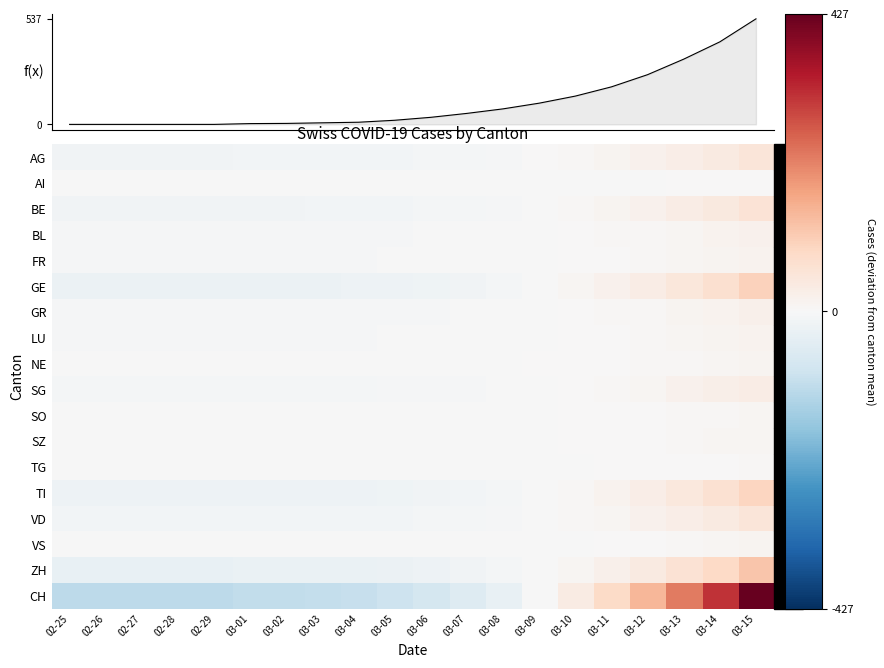

What is the total value across all series at 03-07?

-82.0